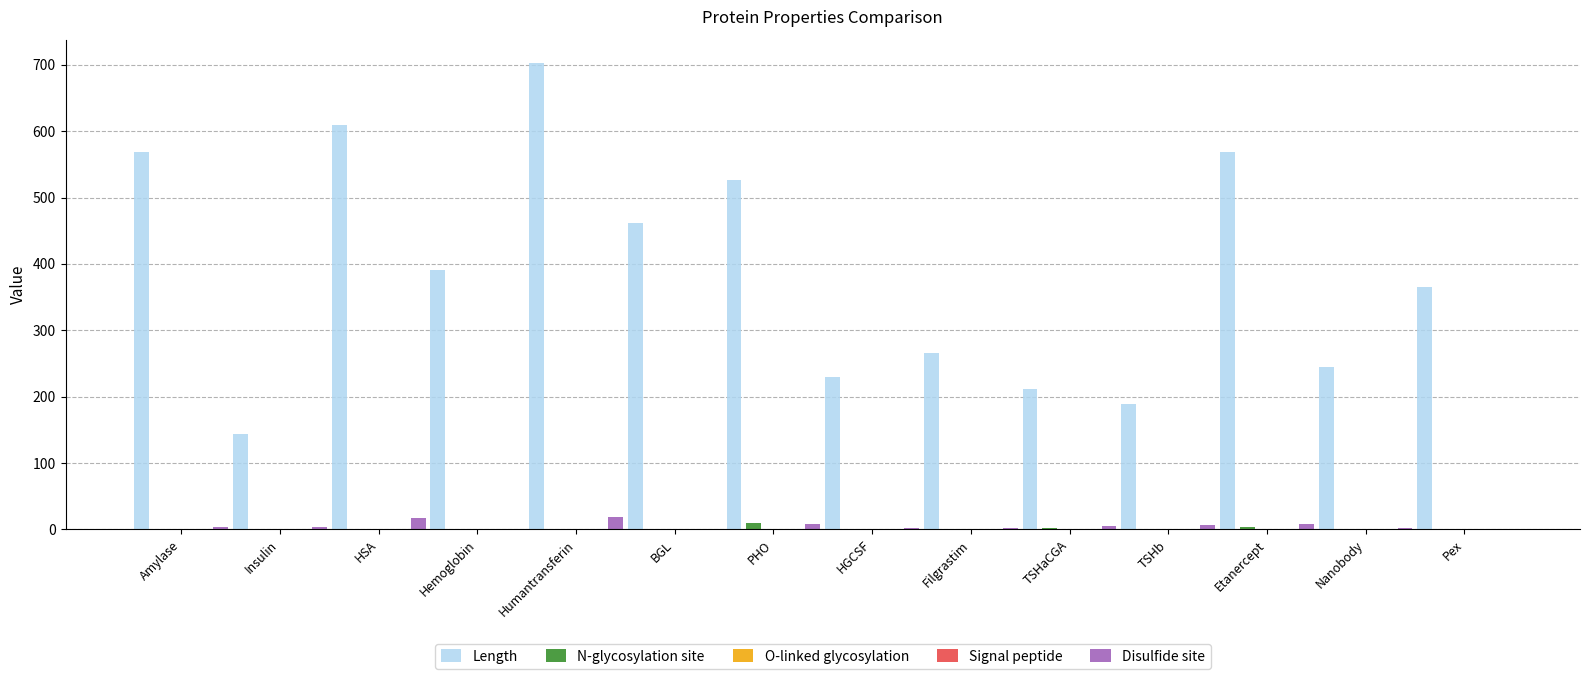

Which series has the largest total across all categories?

Length